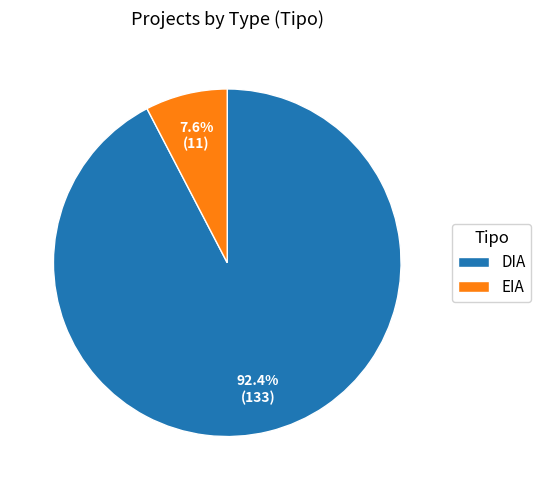

To the nearest percent, what is the difference between the EIA and DIA slice percentages?

85%